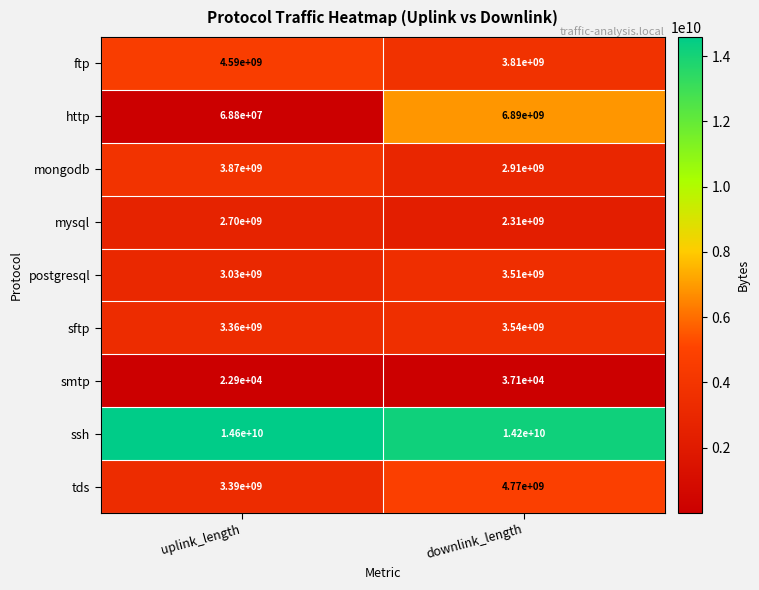

What is the difference between the maximum and minimum values in the mysql series?

390000000